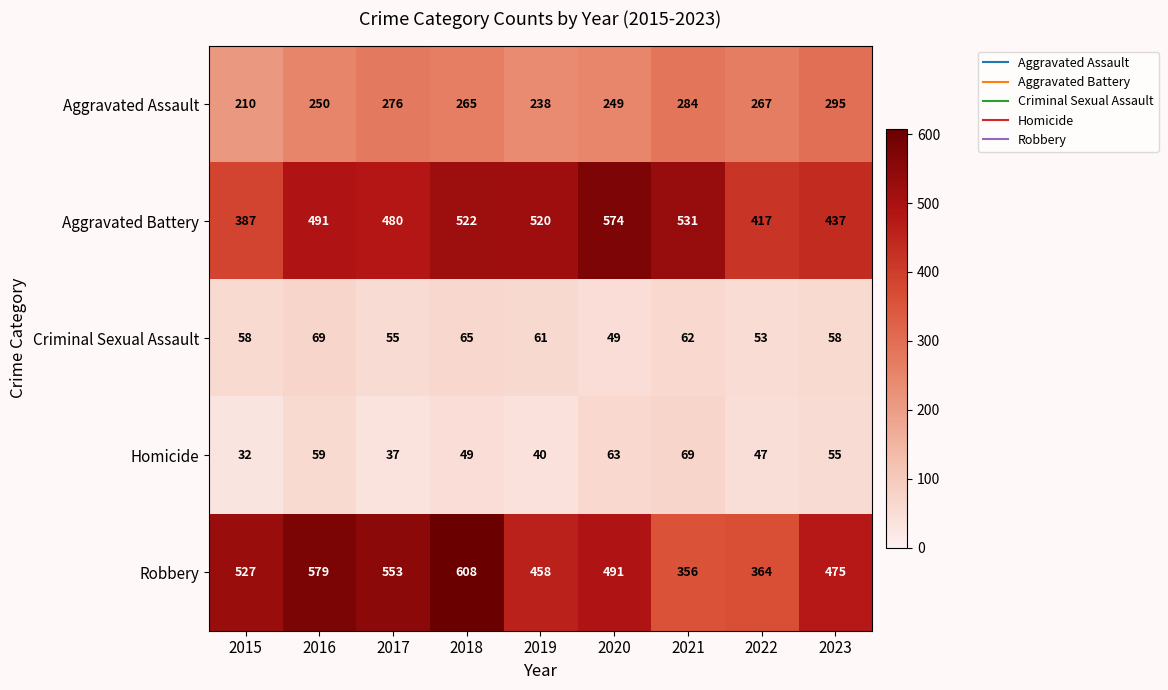

What is the difference between the Homicide values at 2020 and 2015?

31